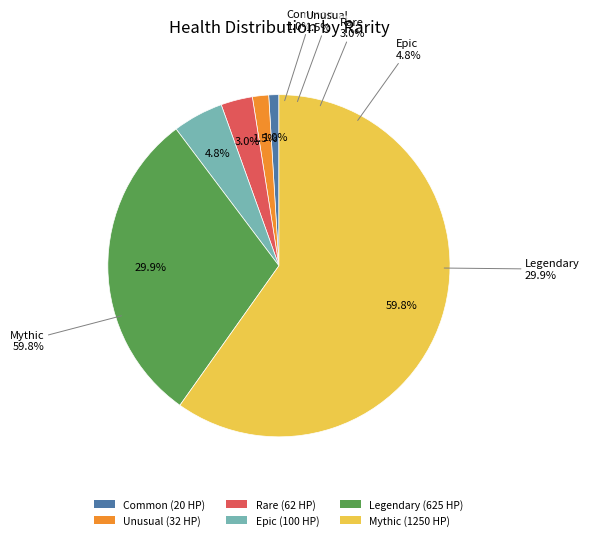

What is the change in value from Legendary to Mythic?

+625.0